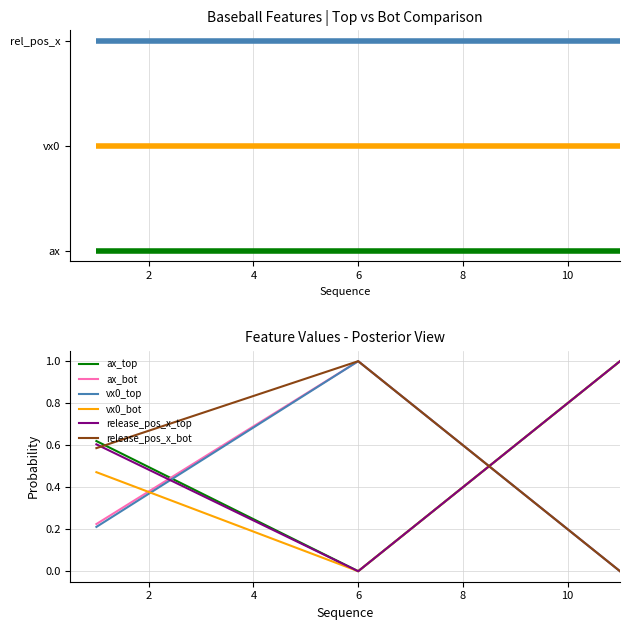

What is the highest value of the vx0_bot series?

1.0